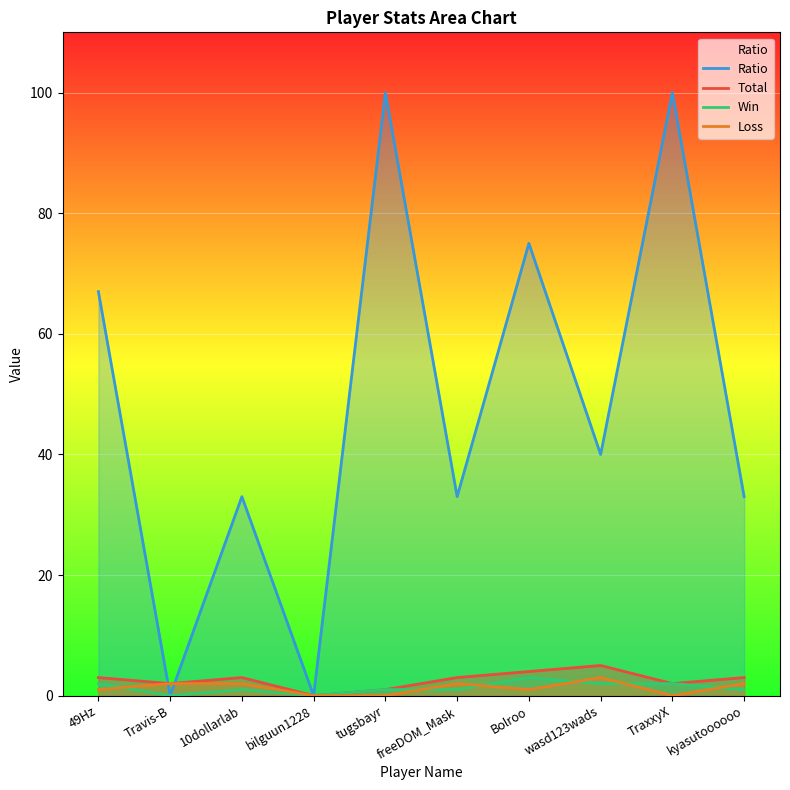

The Ratio series shows 21 at kyasutoooooo. True or false?

False